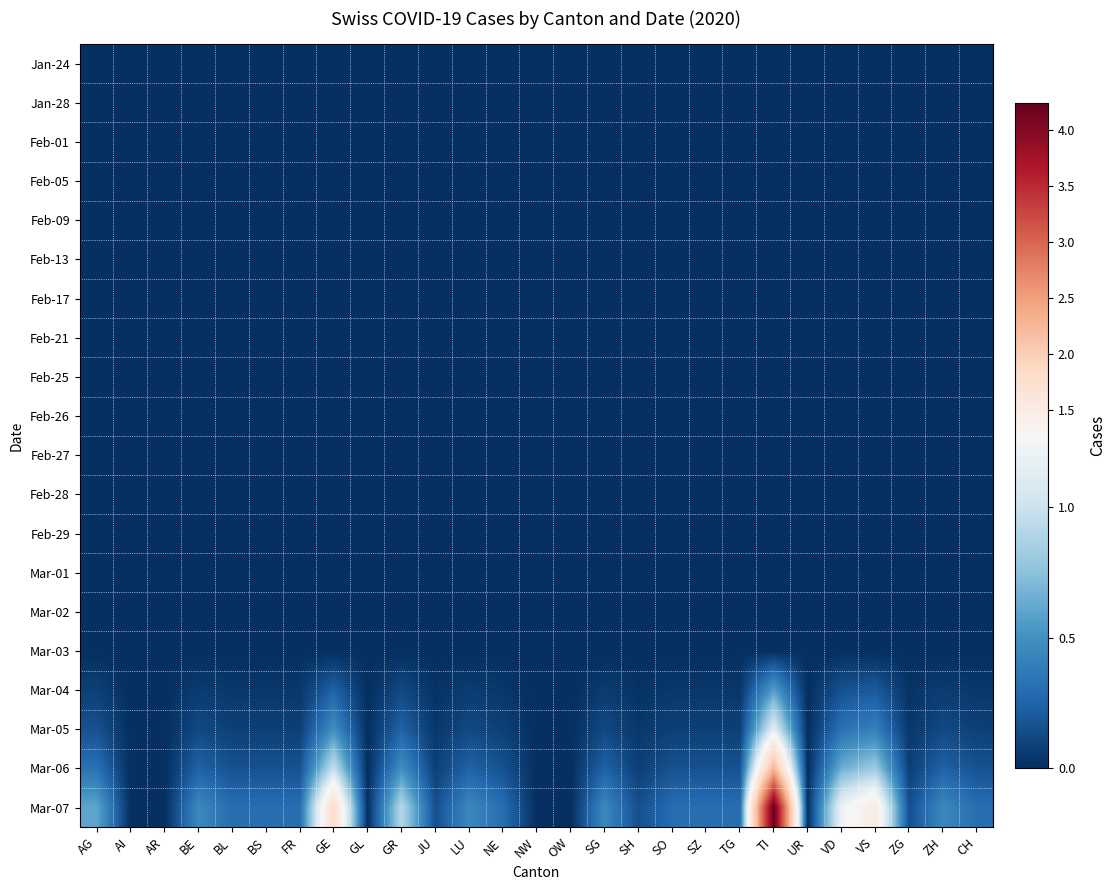

Reading right to left, what are all the values shown in this chart?

Jan-24: CH=0.0	ZH=0.0	ZG=0.0	VS=0.0	VD=0.0	UR=0.0	TI=0.0	TG=0.0	SZ=0.0	SO=0.0	SH=0.0	SG=0.0	OW=0.0	NW=0.0	NE=0.0	LU=0.0	JU=0.0	GR=0.0	GL=0.0	GE=0.0	FR=0.0	BS=0.0	BL=0.0	BE=0.0	AR=0.0	AI=0.0	AG=0.0
Jan-28: CH=0.0	ZH=0.0	ZG=0.0	VS=0.0	VD=0.0	UR=0.0	TI=0.0	TG=0.0	SZ=0.0	SO=0.0	SH=0.0	SG=0.0	OW=0.0	NW=0.0	NE=0.0	LU=0.0	JU=0.0	GR=0.0	GL=0.0	GE=0.0	FR=0.0	BS=0.0	BL=0.0	BE=0.0	AR=0.0	AI=0.0	AG=0.0
Feb-01: CH=0.0	ZH=0.0	ZG=0.0	VS=0.0	VD=0.0	UR=0.0	TI=0.0	TG=0.0	SZ=0.0	SO=0.0	SH=0.0	SG=0.0	OW=0.0	NW=0.0	NE=0.0	LU=0.0	JU=0.0	GR=0.0	GL=0.0	GE=0.0	FR=0.0	BS=0.0	BL=0.0	BE=0.0	AR=0.0	AI=0.0	AG=0.0
Feb-05: CH=0.0	ZH=0.0	ZG=0.0	VS=0.0	VD=0.0	UR=0.0	TI=0.0	TG=0.0	SZ=0.0	SO=0.0	SH=0.0	SG=0.0	OW=0.0	NW=0.0	NE=0.0	LU=0.0	JU=0.0	GR=0.0	GL=0.0	GE=0.0	FR=0.0	BS=0.0	BL=0.0	BE=0.0	AR=0.0	AI=0.0	AG=0.0
Feb-09: CH=0.0	ZH=0.0	ZG=0.0	VS=0.0	VD=0.0	UR=0.0	TI=0.0	TG=0.0	SZ=0.0	SO=0.0	SH=0.0	SG=0.0	OW=0.0	NW=0.0	NE=0.0	LU=0.0	JU=0.0	GR=0.0	GL=0.0	GE=0.0	FR=0.0	BS=0.0	BL=0.0	BE=0.0	AR=0.0	AI=0.0	AG=0.0
Feb-13: CH=0.0	ZH=0.0	ZG=0.0	VS=0.0	VD=0.0	UR=0.0	TI=0.0	TG=0.0	SZ=0.0	SO=0.0	SH=0.0	SG=0.0	OW=0.0	NW=0.0	NE=0.0	LU=0.0	JU=0.0	GR=0.0	GL=0.0	GE=0.0	FR=0.0	BS=0.0	BL=0.0	BE=0.0	AR=0.0	AI=0.0	AG=0.0
Feb-17: CH=0.0	ZH=0.0	ZG=0.0	VS=0.0	VD=0.0	UR=0.0	TI=0.0	TG=0.0	SZ=0.0	SO=0.0	SH=0.0	SG=0.0	OW=0.0	NW=0.0	NE=0.0	LU=0.0	JU=0.0	GR=0.0	GL=0.0	GE=0.0	FR=0.0	BS=0.0	BL=0.0	BE=0.0	AR=0.0	AI=0.0	AG=0.0
Feb-21: CH=0.0	ZH=0.0	ZG=0.0	VS=0.0	VD=0.0	UR=0.0	TI=0.0	TG=0.0	SZ=0.0	SO=0.0	SH=0.0	SG=0.0	OW=0.0	NW=0.0	NE=0.0	LU=0.0	JU=0.0	GR=0.0	GL=0.0	GE=0.0	FR=0.0	BS=0.0	BL=0.0	BE=0.0	AR=0.0	AI=0.0	AG=0.0
Feb-25: CH=0.0	ZH=0.0	ZG=0.0	VS=0.0	VD=0.0	UR=0.0	TI=0.0	TG=0.0	SZ=0.0	SO=0.0	SH=0.0	SG=0.0	OW=0.0	NW=0.0	NE=0.0	LU=0.0	JU=0.0	GR=0.0	GL=0.0	GE=0.0	FR=0.0	BS=0.0	BL=0.0	BE=0.0	AR=0.0	AI=0.0	AG=0.0
Feb-26: CH=0.0	ZH=0.0	ZG=0.0	VS=0.0	VD=0.0	UR=0.0	TI=0.0	TG=0.0	SZ=0.0	SO=0.0	SH=0.0	SG=0.0	OW=0.0	NW=0.0	NE=0.0	LU=0.0	JU=0.0	GR=0.0	GL=0.0	GE=0.0	FR=0.0	BS=0.0	BL=0.0	BE=0.0	AR=0.0	AI=0.0	AG=0.0
Feb-27: CH=0.0	ZH=0.0	ZG=0.0	VS=0.0	VD=0.0	UR=0.0	TI=0.0	TG=0.0	SZ=0.0	SO=0.0	SH=0.0	SG=0.0	OW=0.0	NW=0.0	NE=0.0	LU=0.0	JU=0.0	GR=0.0	GL=0.0	GE=0.0	FR=0.0	BS=0.0	BL=0.0	BE=0.0	AR=0.0	AI=0.0	AG=0.0
Feb-28: CH=0.0	ZH=0.0	ZG=0.0	VS=0.0	VD=0.0	UR=0.0	TI=0.0	TG=0.0	SZ=0.0	SO=0.0	SH=0.0	SG=0.0	OW=0.0	NW=0.0	NE=0.0	LU=0.0	JU=0.0	GR=0.0	GL=0.0	GE=0.0	FR=0.0	BS=0.0	BL=0.0	BE=0.0	AR=0.0	AI=0.0	AG=0.0
Feb-29: CH=0.0	ZH=0.0	ZG=0.0	VS=0.0	VD=0.0	UR=0.0	TI=0.0	TG=0.0	SZ=0.0	SO=0.0	SH=0.0	SG=0.0	OW=0.0	NW=0.0	NE=0.0	LU=0.0	JU=0.0	GR=0.0	GL=0.0	GE=0.0	FR=0.0	BS=0.0	BL=0.0	BE=0.0	AR=0.0	AI=0.0	AG=0.0
Mar-01: CH=0.0	ZH=0.0	ZG=0.0	VS=0.0	VD=0.0	UR=0.0	TI=0.0	TG=0.0	SZ=0.0	SO=0.0	SH=0.0	SG=0.0	OW=0.0	NW=0.0	NE=0.0	LU=0.0	JU=0.0	GR=0.0	GL=0.0	GE=0.0	FR=0.0	BS=0.0	BL=0.0	BE=0.0	AR=0.0	AI=0.0	AG=0.0
Mar-02: CH=0.0	ZH=0.0	ZG=0.0	VS=0.0	VD=0.0	UR=0.0	TI=0.0	TG=0.0	SZ=0.0	SO=0.0	SH=0.0	SG=0.0	OW=0.0	NW=0.0	NE=0.0	LU=0.0	JU=0.0	GR=0.0	GL=0.0	GE=0.0	FR=0.0	BS=0.0	BL=0.0	BE=0.0	AR=0.0	AI=0.0	AG=0.0
Mar-03: CH=0.0	ZH=0.0	ZG=0.0	VS=0.0	VD=0.0	UR=0.0	TI=0.0	TG=0.0	SZ=0.0	SO=0.0	SH=0.0	SG=0.0	OW=0.0	NW=0.0	NE=0.0	LU=0.0	JU=0.0	GR=0.0	GL=0.0	GE=0.0	FR=0.0	BS=0.0	BL=0.0	BE=0.0	AR=0.0	AI=0.0	AG=0.0
Mar-04: CH=0.0	ZH=0.1	ZG=0.0	VS=0.2	VD=0.2	UR=0.0	TI=0.6	TG=0.0	SZ=0.0	SO=0.0	SH=0.0	SG=0.1	OW=0.0	NW=0.0	NE=0.0	LU=0.1	JU=0.0	GR=0.1	GL=0.0	GE=0.2	FR=0.0	BS=0.0	BL=0.0	BE=0.1	AR=0.0	AI=0.0	AG=0.1
Mar-05: CH=0.1	ZH=0.1	ZG=0.0	VS=0.4	VD=0.3	UR=0.0	TI=1.1	TG=0.1	SZ=0.1	SO=0.1	SH=0.0	SG=0.1	OW=0.0	NW=0.0	NE=0.1	LU=0.1	JU=0.0	GR=0.2	GL=0.0	GE=0.5	FR=0.1	BS=0.1	BL=0.1	BE=0.1	AR=0.0	AI=0.0	AG=0.2
Mar-06: CH=0.2	ZH=0.2	ZG=0.1	VS=0.8	VD=0.6	UR=0.0	TI=2.3	TG=0.2	SZ=0.2	SO=0.2	SH=0.1	SG=0.2	OW=0.0	NW=0.0	NE=0.2	LU=0.2	JU=0.1	GR=0.5	GL=0.0	GE=1.0	FR=0.2	BS=0.2	BL=0.2	BE=0.2	AR=0.0	AI=0.0	AG=0.3
Mar-07: CH=0.3	ZH=0.5	ZG=0.2	VS=1.5	VD=1.2	UR=0.0	TI=4.2	TG=0.3	SZ=0.3	SO=0.3	SH=0.2	SG=0.5	OW=0.0	NW=0.0	NE=0.3	LU=0.5	JU=0.2	GR=0.9	GL=0.0	GE=1.8	FR=0.3	BS=0.3	BL=0.3	BE=0.5	AR=0.0	AI=0.0	AG=0.6